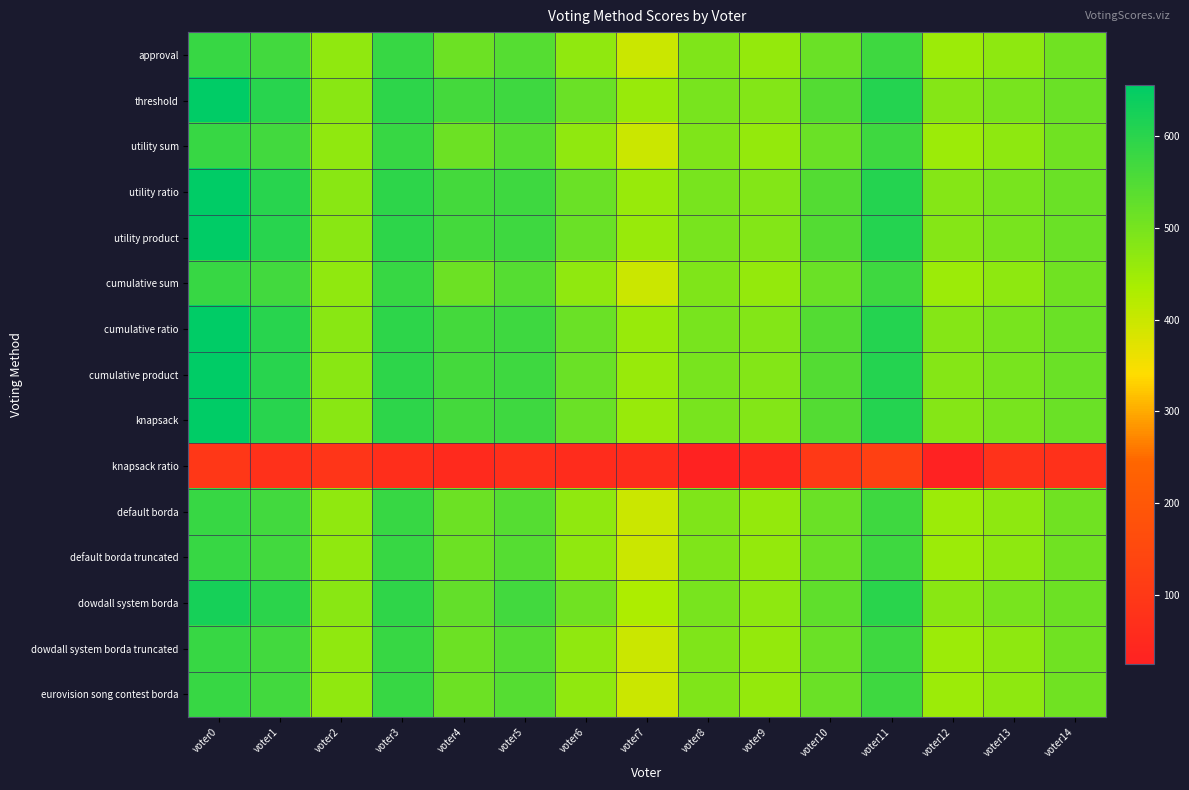

At how many categories does at least one series exceed 200?

15